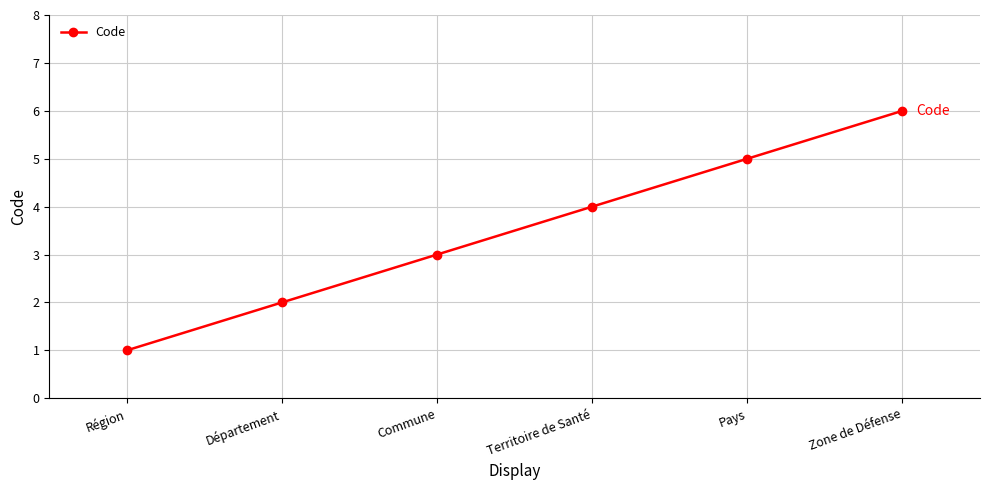

What is the sum of the values at Commune and Département?

5